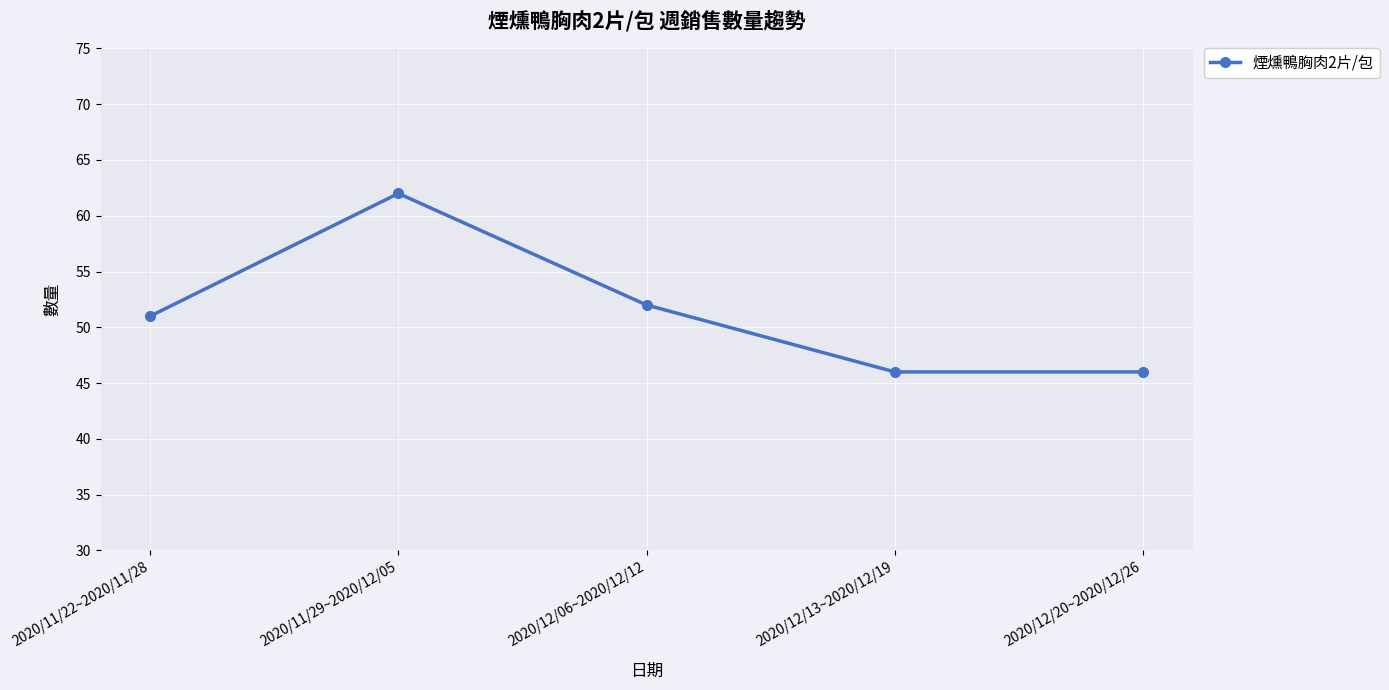

What is the value of the 3rd point from the left?

52